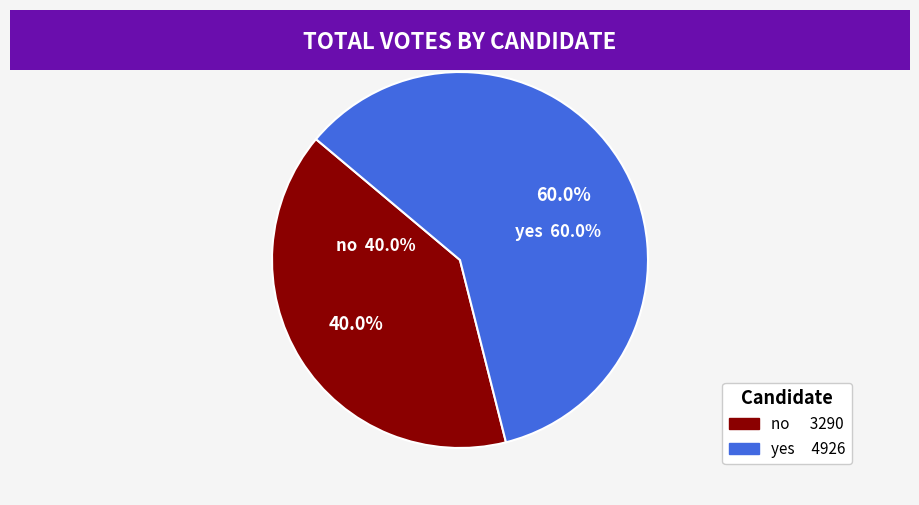

Does yes represent more than half of the total?

Yes